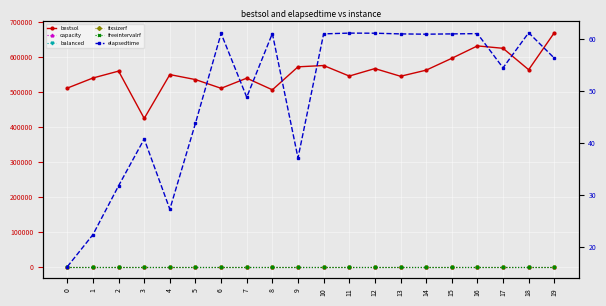

How many interior local valleys does the bestsol series have?

6